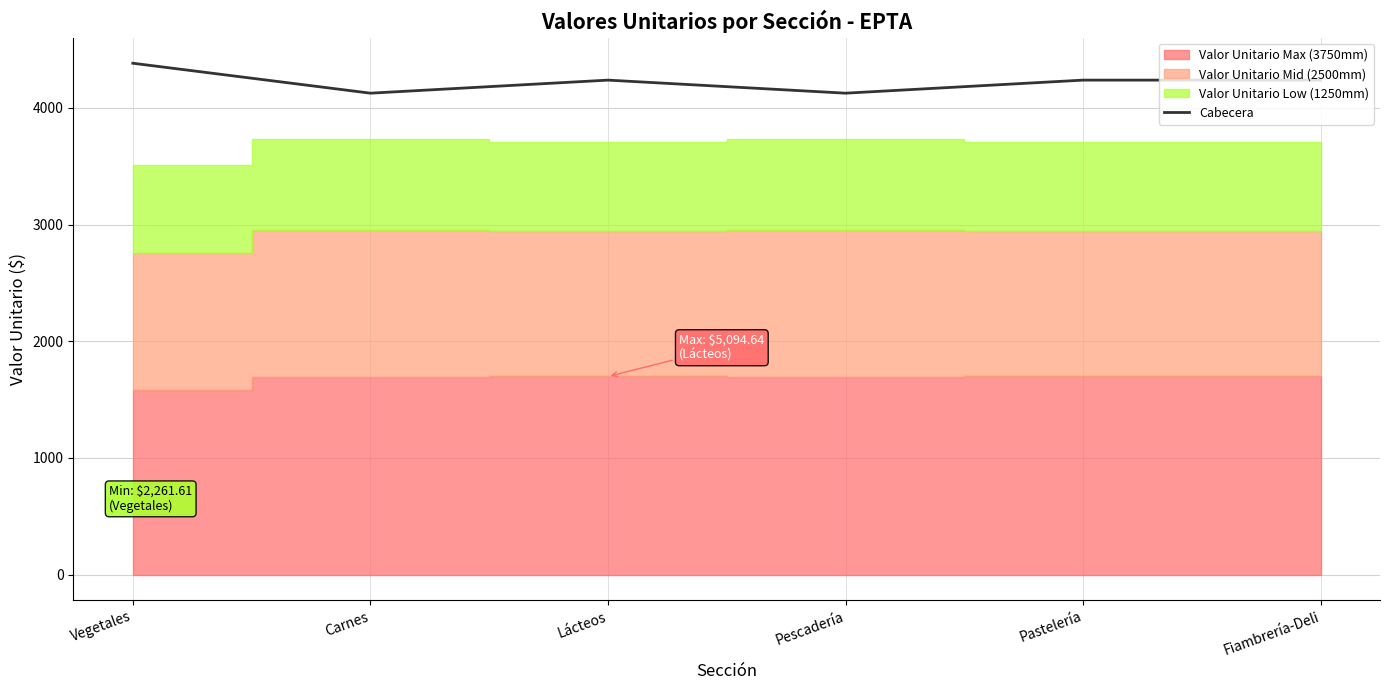

What is the difference between the maximum and second lowest values?

256.7